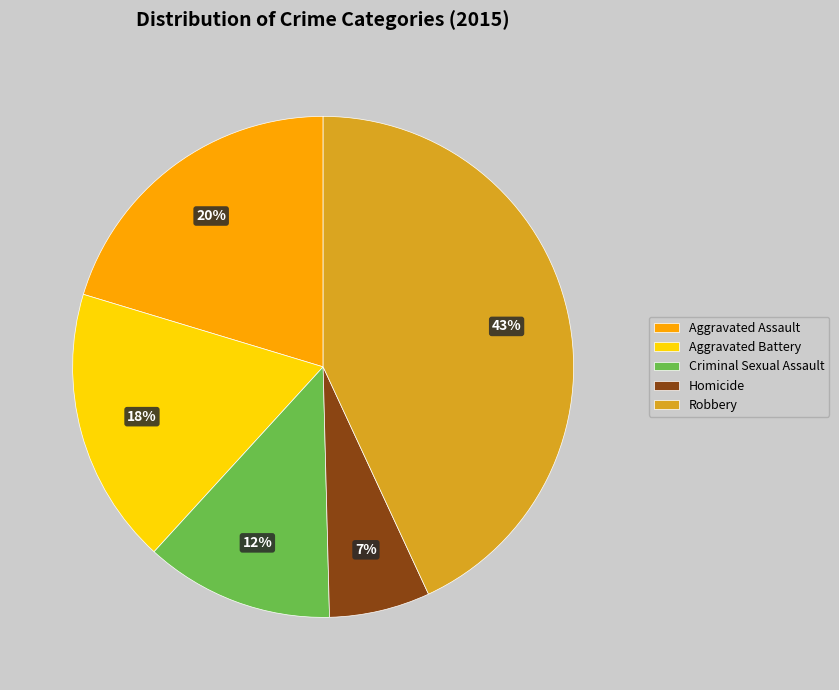

Do Aggravated Assault and Robbery together represent more than half of the pie?

Yes